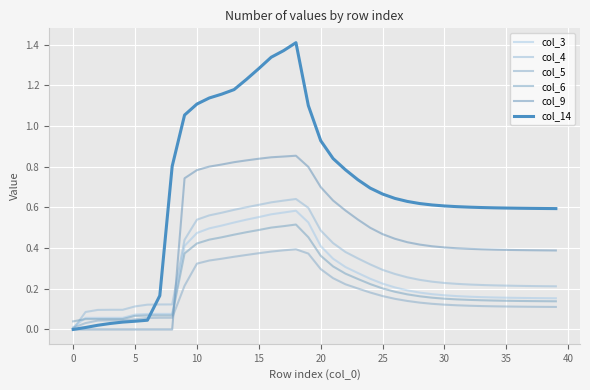

At how many categories does at least one series exceed 0?

40